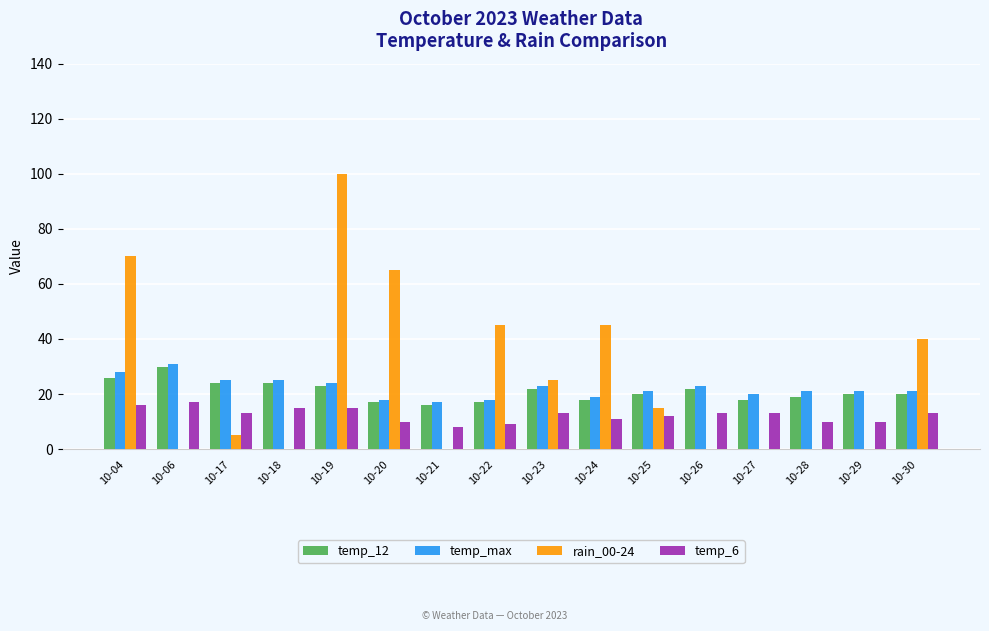

What is the greatest value displayed?

100